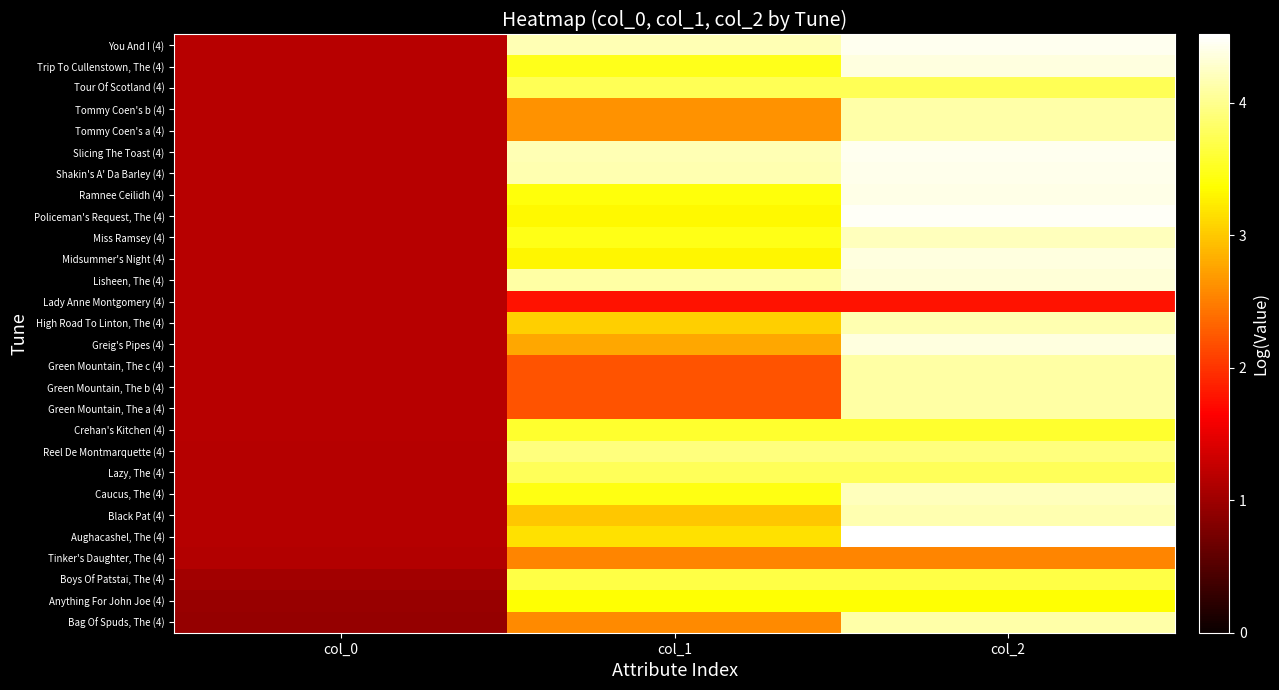

Reading right to left, what are all the values shown in this chart?

Bag Of Spuds, The (4): col_2=4.1	col_1=2.6	col_0=0.9
Anything For John Joe (4): col_2=3.4	col_1=3.4	col_0=1.0
Boys Of Patstai, The (4): col_2=3.7	col_1=3.7	col_0=1.0
Tinker's Daughter, The (4): col_2=2.5	col_1=2.5	col_0=1.1
Aughacashel, The (4): col_2=4.5	col_1=3.2	col_0=1.2
Black Pat (4): col_2=4.2	col_1=3.0	col_0=1.2
Caucus, The (4): col_2=4.2	col_1=3.4	col_0=1.2
Lazy, The (4): col_2=3.8	col_1=3.8	col_0=1.2
Reel De Montmarquette (4): col_2=3.9	col_1=3.9	col_0=1.2
Crehan's Kitchen (4): col_2=3.6	col_1=3.6	col_0=1.2
Green Mountain, The a (4): col_2=4.1	col_1=2.2	col_0=1.2
Green Mountain, The b (4): col_2=4.1	col_1=2.2	col_0=1.2
Green Mountain, The c (4): col_2=4.1	col_1=2.2	col_0=1.2
Greig's Pipes (4): col_2=4.4	col_1=2.8	col_0=1.2
High Road To Linton, The (4): col_2=4.2	col_1=3.0	col_0=1.2
Lady Anne Montgomery (4): col_2=1.8	col_1=1.8	col_0=1.2
Lisheen, The (4): col_2=4.3	col_1=4.1	col_0=1.2
Midsummer's Night (4): col_2=4.4	col_1=3.3	col_0=1.2
Miss Ramsey (4): col_2=4.2	col_1=3.5	col_0=1.2
Policeman's Request, The (4): col_2=4.5	col_1=3.3	col_0=1.2
Ramnee Ceilidh (4): col_2=4.4	col_1=3.4	col_0=1.2
Shakin's A' Da Barley (4): col_2=4.4	col_1=4.2	col_0=1.2
Slicing The Toast (4): col_2=4.4	col_1=4.2	col_0=1.2
Tommy Coen's a (4): col_2=4.1	col_1=2.6	col_0=1.2
Tommy Coen's b (4): col_2=4.1	col_1=2.6	col_0=1.2
Tour Of Scotland (4): col_2=3.8	col_1=3.8	col_0=1.2
Trip To Cullenstown, The (4): col_2=4.4	col_1=3.5	col_0=1.2
You And I (4): col_2=4.4	col_1=4.2	col_0=1.2